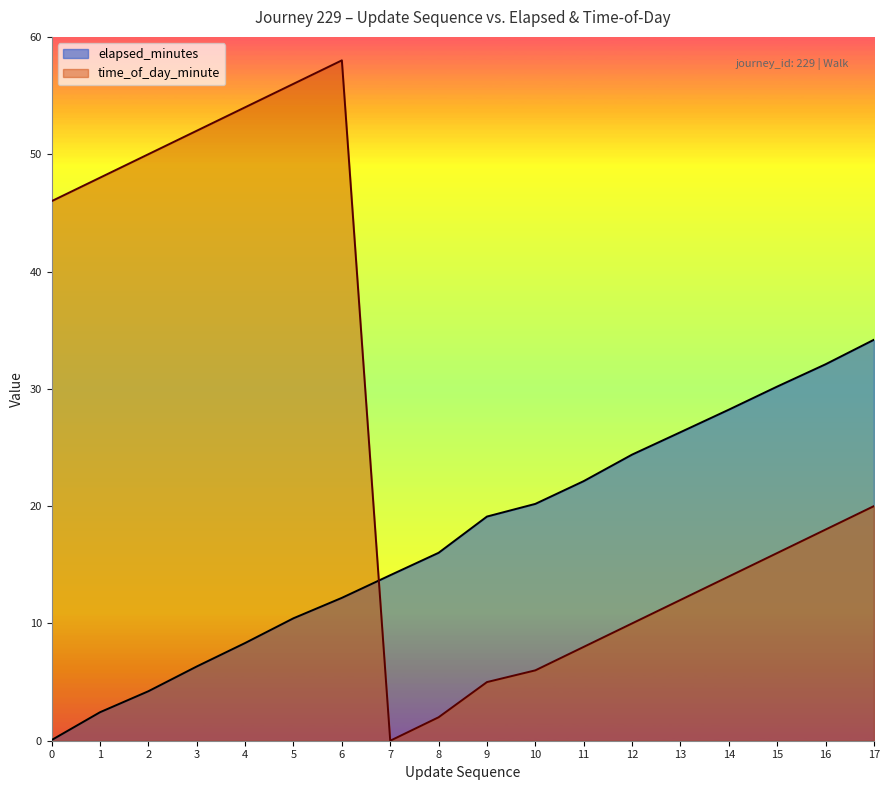

Reading right to left, extract all data points from this chart.

elapsed_minutes: 34.2	32.1	30.2	28.2	26.3	24.4	22.1	20.2	19.1	16.0	14.1	12.2	10.4	8.3	6.3	4.2	2.4	0.1
time_of_day_minute: 20.0	18.0	16.0	14.0	12.0	10.0	8.0	6.0	5.0	2.0	0.0	58.0	56.0	54.0	52.0	50.0	48.0	46.0